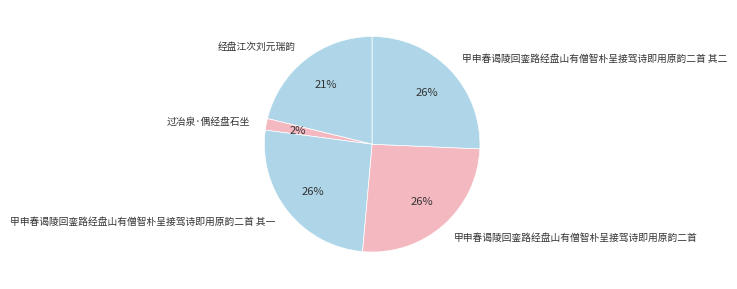

To the nearest percent, what portion does 甲申春谒陵回銮路经盘山有僧智朴呈接驾诗即用原韵二首 represent?

26%